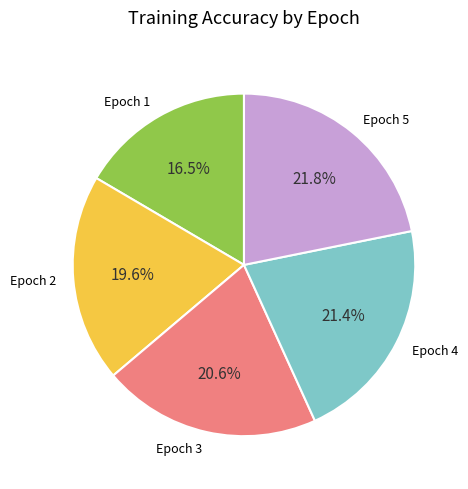

To the nearest percent, what is the average slice percentage?

20%